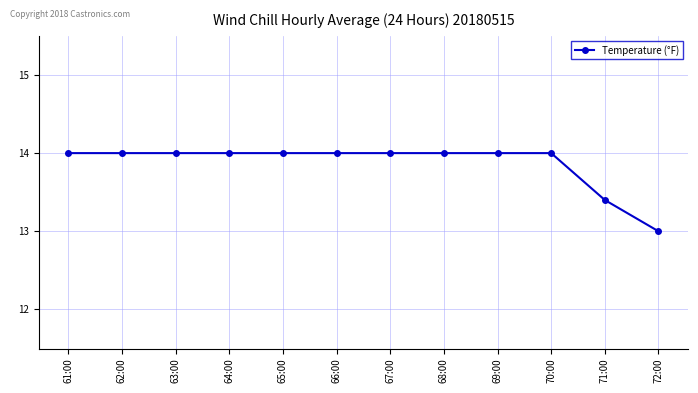

The value at 68:00 is 3.8. True or false?

False